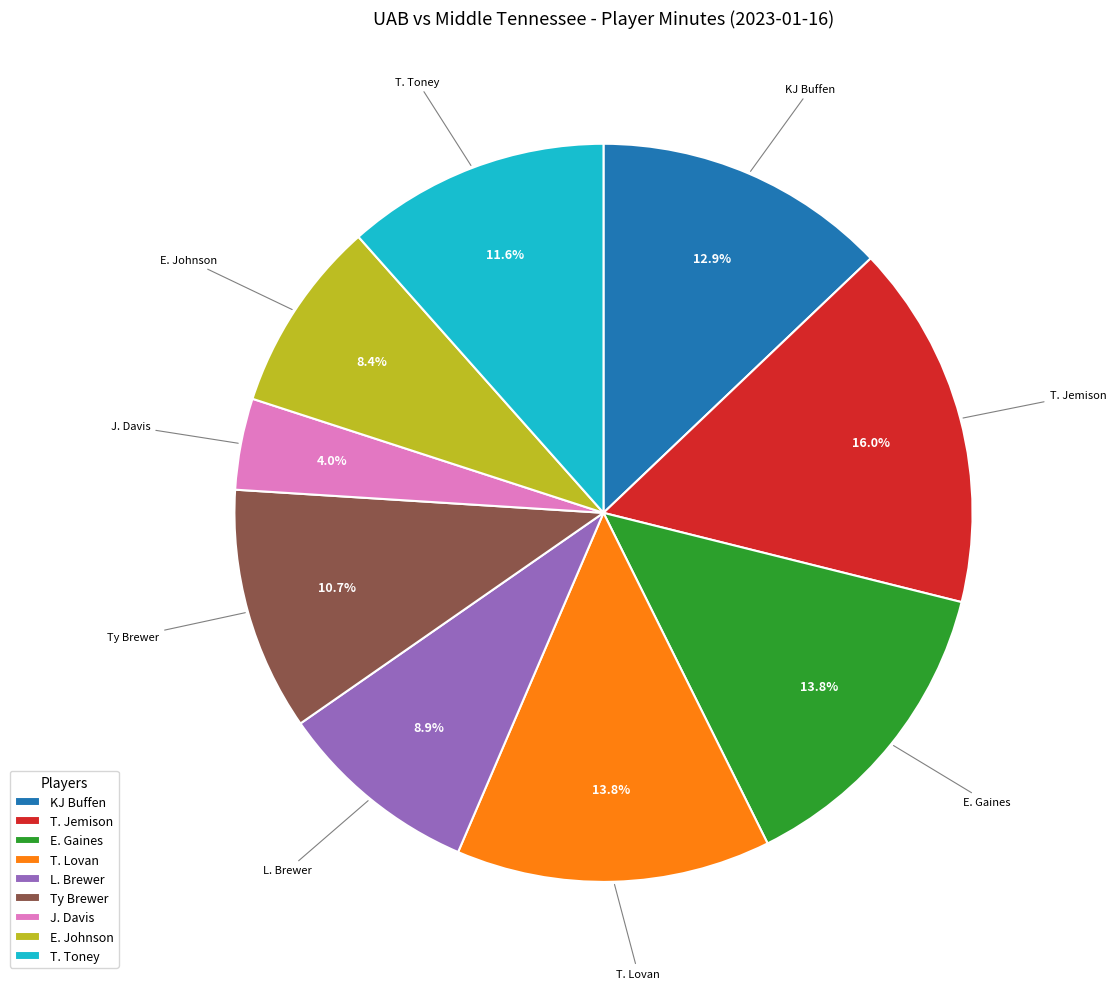

Combined, do KJ Buffen and Ty Brewer account for over 50%?

No